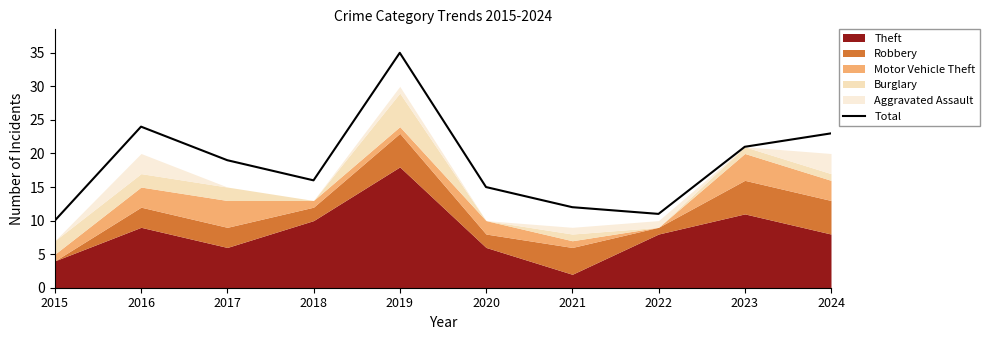

Reading left to right, transcribe all the data shown in this chart.

2015=10	2016=24	2017=19	2018=16	2019=35	2020=15	2021=12	2022=11	2023=21	2024=23